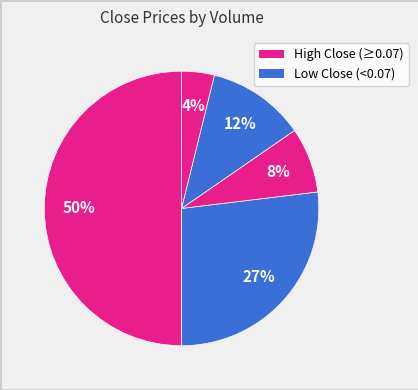

How many segments does this pie chart have?

5